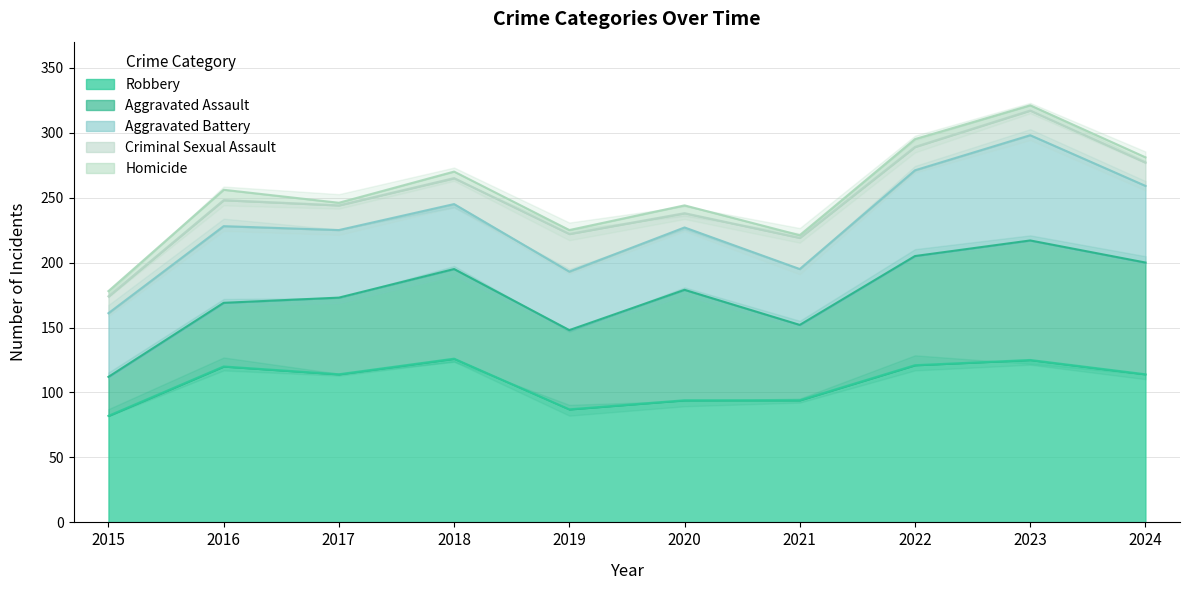

How many values in the Robbery series are below 114?

4